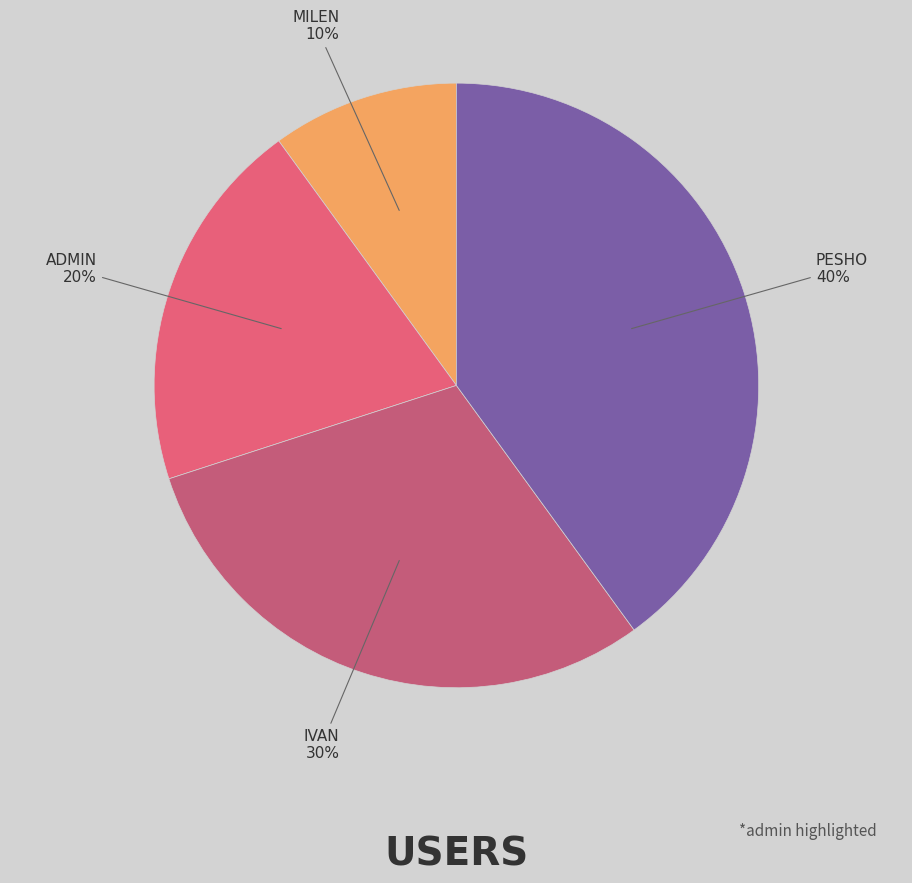

To the nearest percent, what is the difference between the largest and smallest slice percentages?

30%